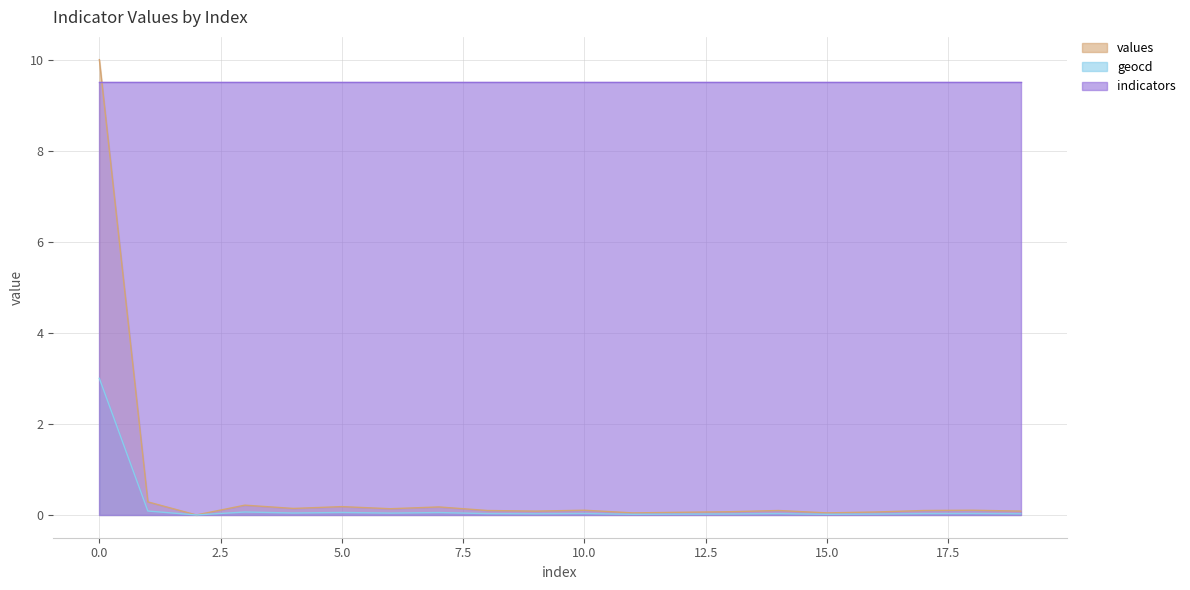

Which series changed the most between 0 and 18?

values